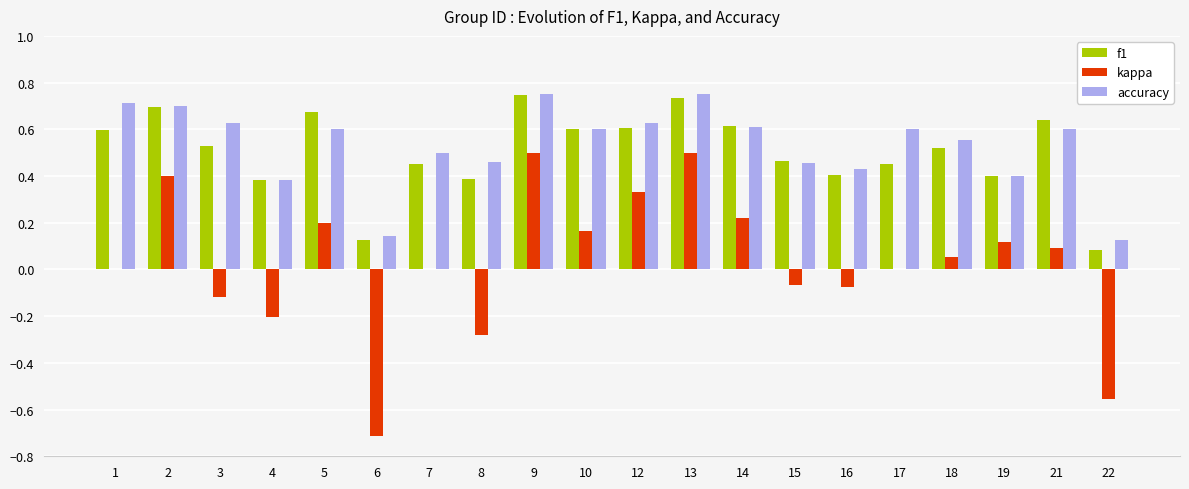

What is the sum of all accuracy values?

10.6